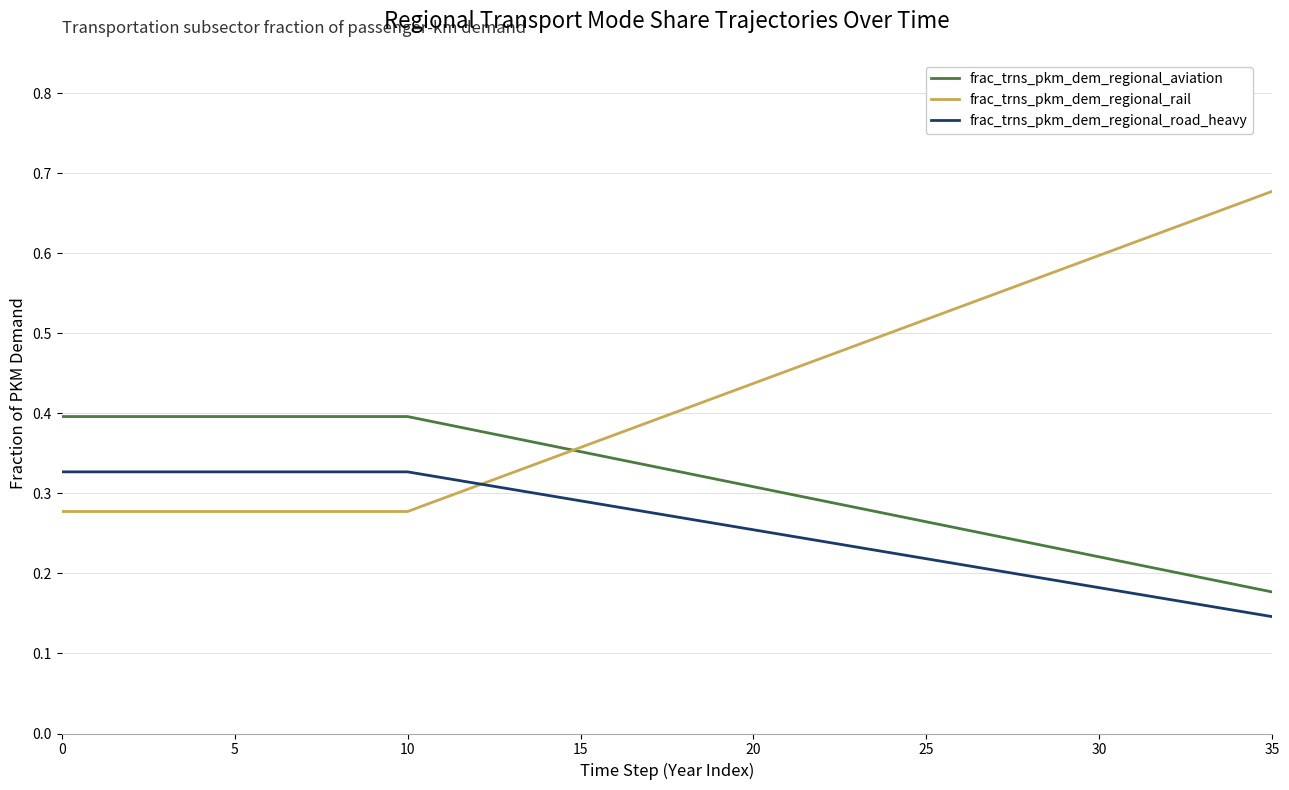

Which series has the largest range (max minus min)?

frac_trns_pkm_dem_regional_rail